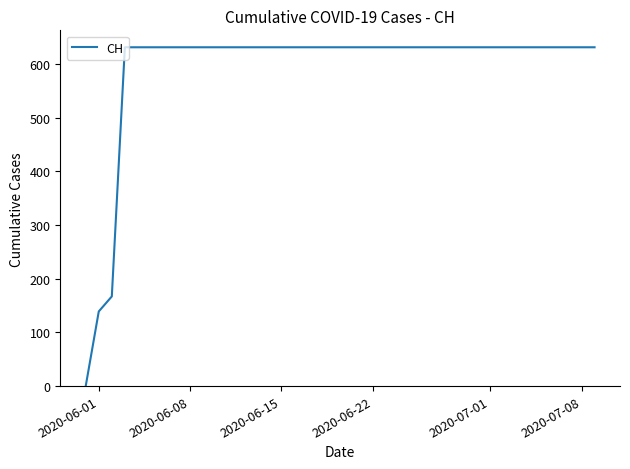

What is the greatest value displayed?

631